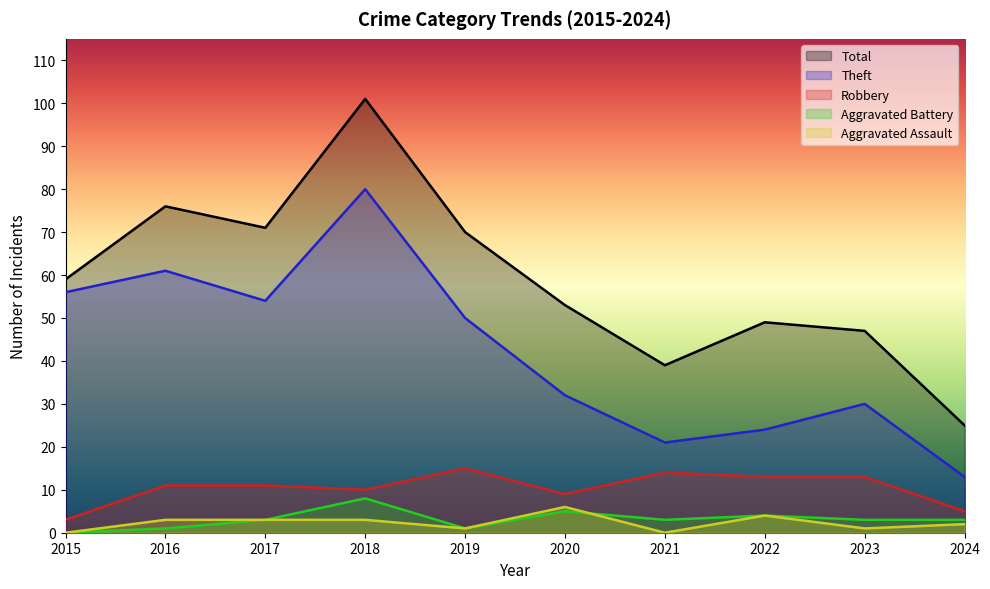

Rank the categories by Robbery value from lowest to highest.

2015, 2024, 2020, 2018, 2016, 2017, 2022, 2023, 2021, 2019